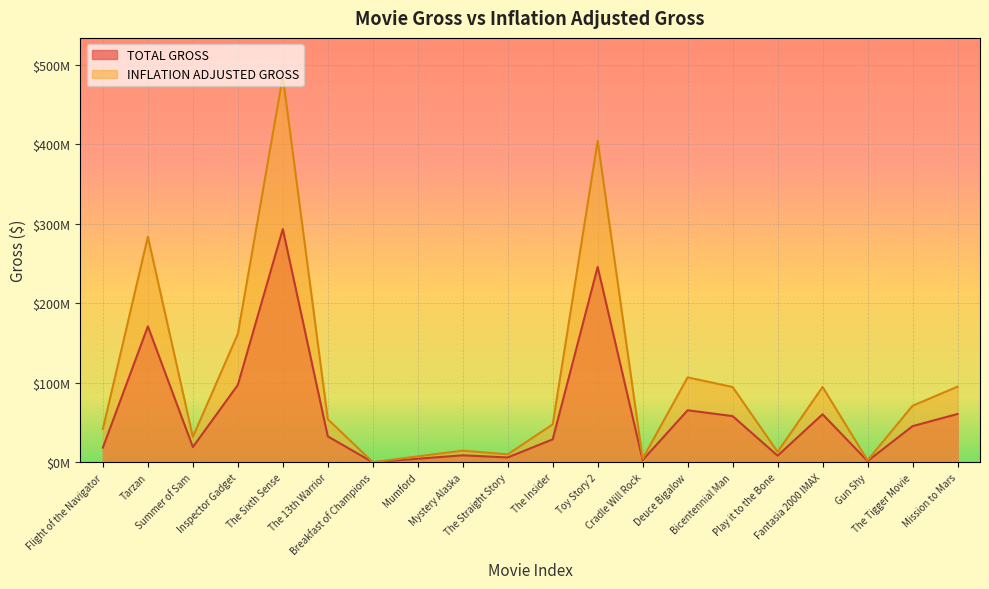

List the series in order of their overall mean, lowest first.

TOTAL GROSS, INFLATION ADJUSTED GROSS